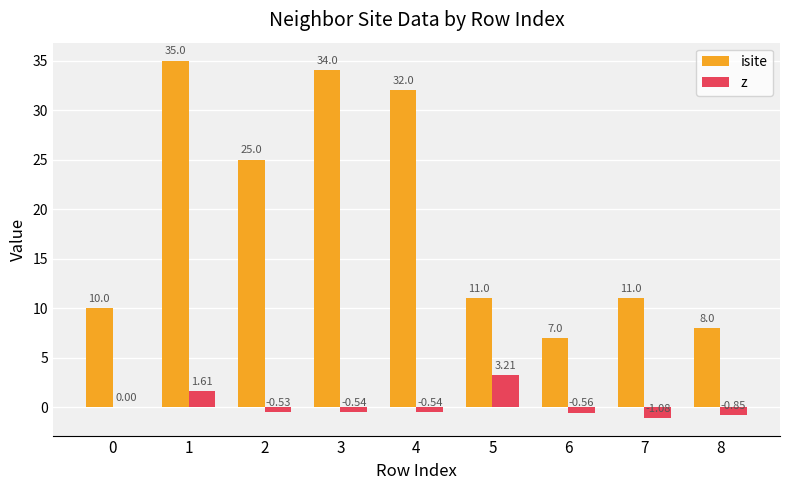

What is the sum of the isite values at 0 and 4?

42.0